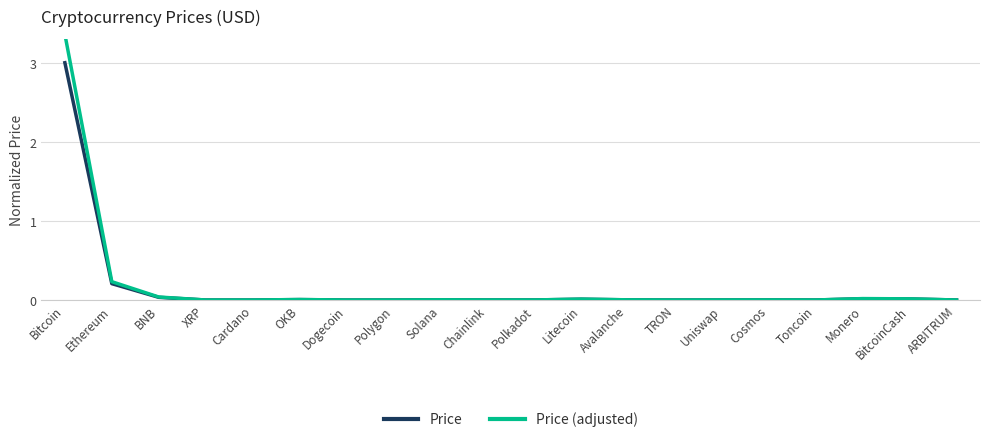

True or false: Price has more than 1 interior local peaks.

True